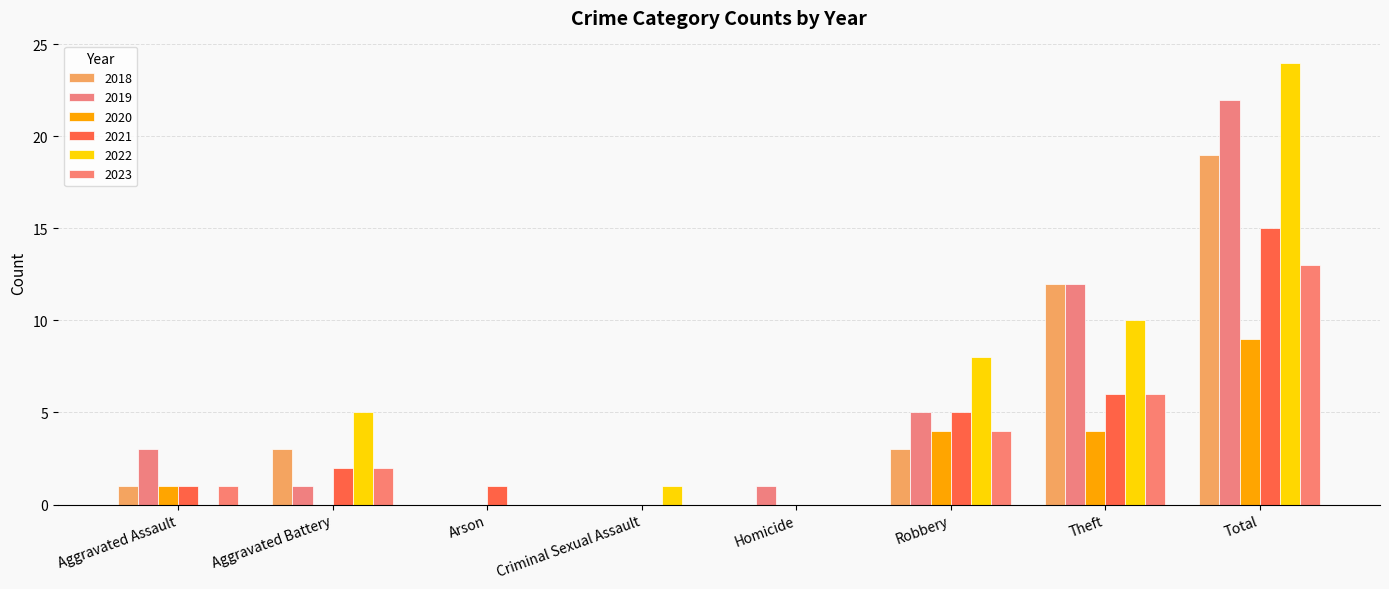

Reading left to right, transcribe all the data shown in this chart.

2019: Aggravated Assault=3	Aggravated Battery=1	Arson=0	Criminal Sexual Assault=0	Homicide=1	Robbery=5	Theft=12	Total=22
2020: Aggravated Assault=1	Aggravated Battery=0	Arson=0	Criminal Sexual Assault=0	Homicide=0	Robbery=4	Theft=4	Total=9
2021: Aggravated Assault=1	Aggravated Battery=2	Arson=1	Criminal Sexual Assault=0	Homicide=0	Robbery=5	Theft=6	Total=15
2022: Aggravated Assault=0	Aggravated Battery=5	Arson=0	Criminal Sexual Assault=1	Homicide=0	Robbery=8	Theft=10	Total=24
2023: Aggravated Assault=1	Aggravated Battery=2	Arson=0	Criminal Sexual Assault=0	Homicide=0	Robbery=4	Theft=6	Total=13
2018: Aggravated Assault=1	Aggravated Battery=3	Arson=0	Criminal Sexual Assault=0	Homicide=0	Robbery=3	Theft=12	Total=19